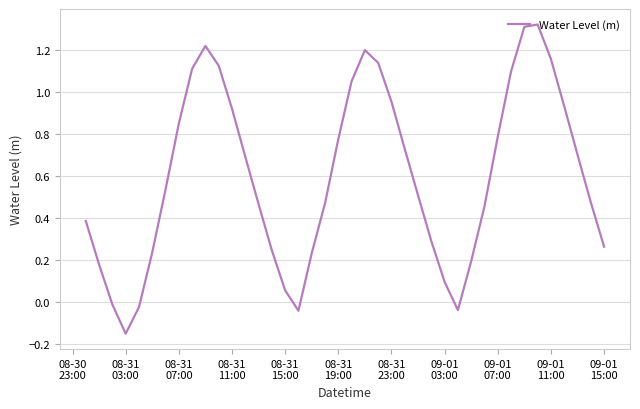

What is the difference between the maximum and minimum values?

1.5